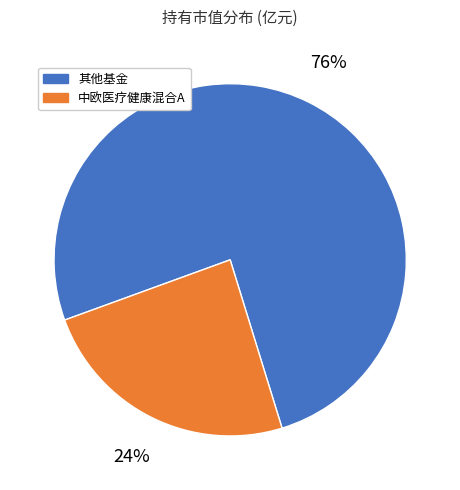

Is there a majority slice in this chart?

Yes